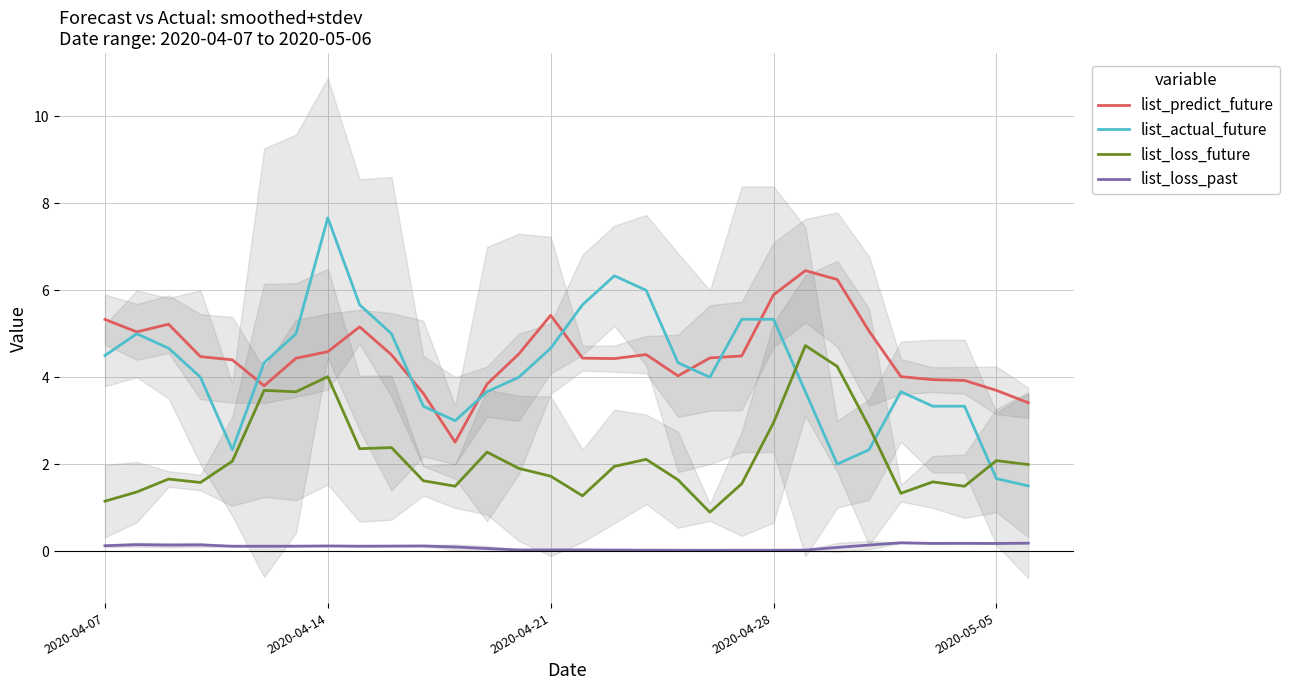

True or false: list_loss_future and list_loss_past intersect in this chart.

False